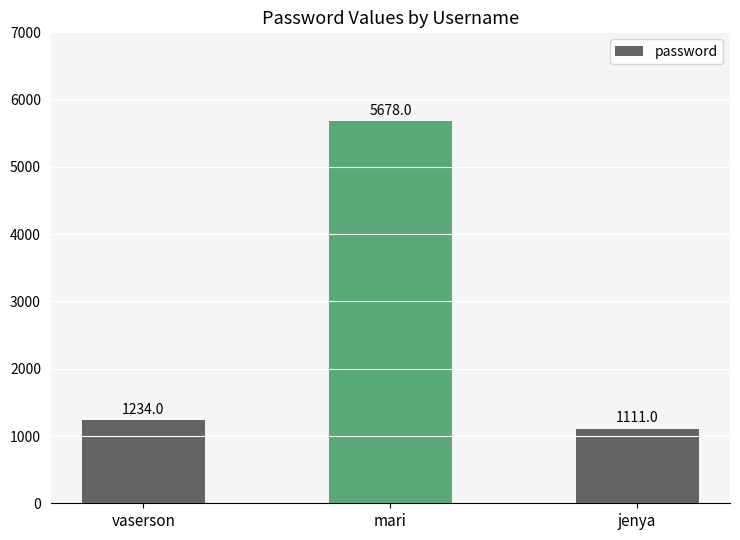

Reading left to right, list all the values displayed in this chart.

vaserson=1234	mari=5678	jenya=1111